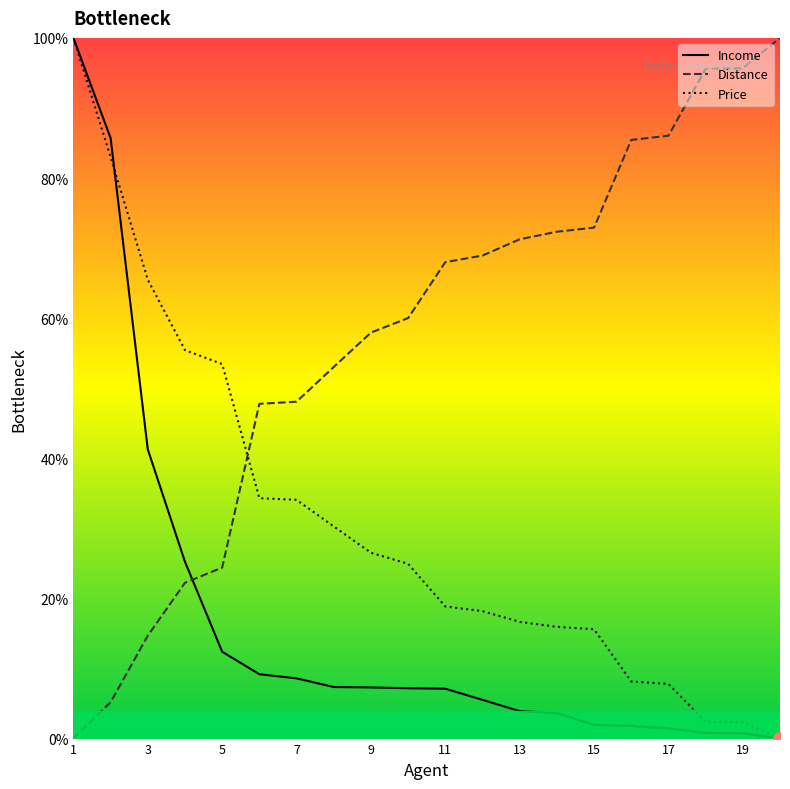

Rank the series by their maximum value, from lowest to highest.

Income, Distance, Price